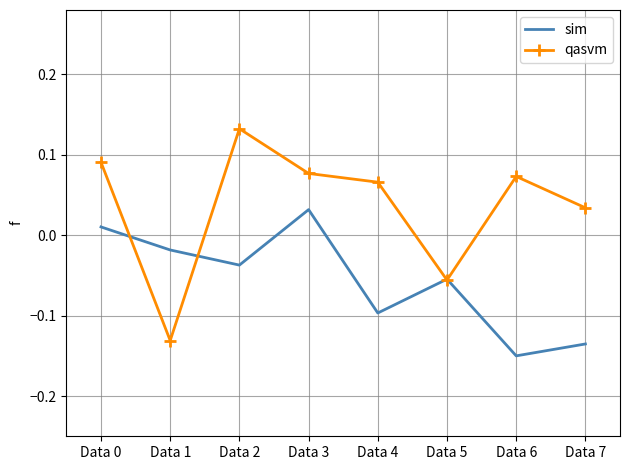

Which series ends up on top after the final intersection of qasvm and sim?

qasvm